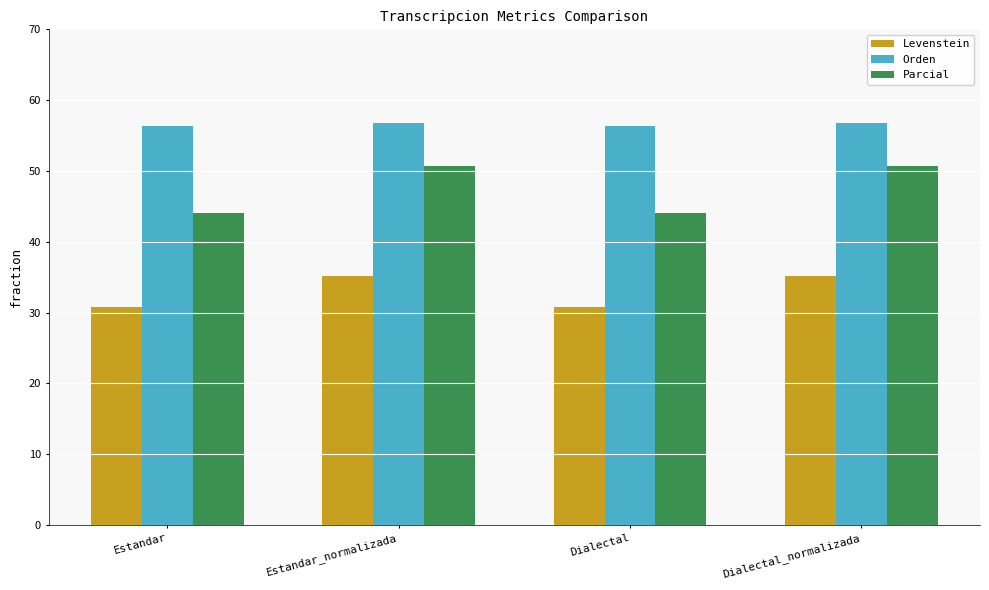

Does the chart contain any negative values?

No